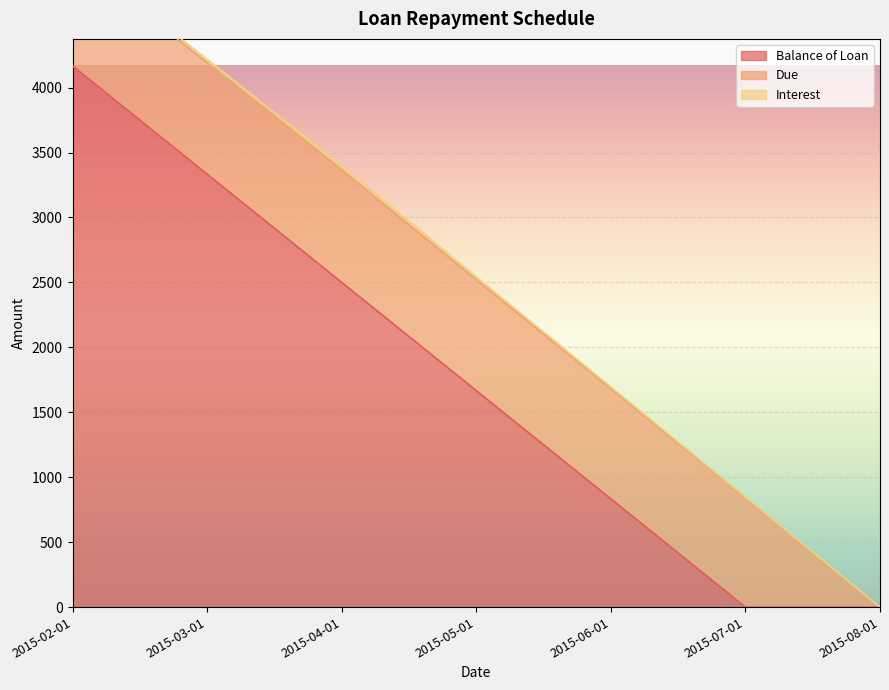

What is the value of the Balance of Loan point at the 4th from the left?

1666.7